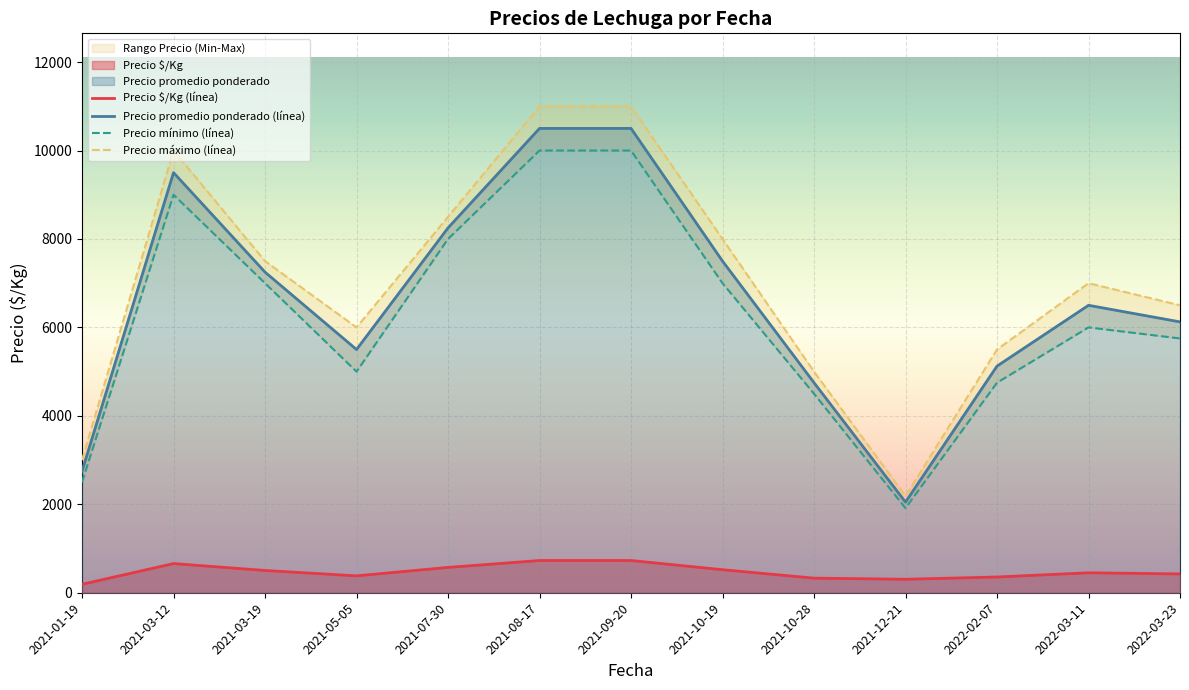

Reading right to left, list all the values displayed in this chart.

Precio $/Kg (línea): 425.2	451.5	356.0	305.0	330.0	521.0	729.0	729.0	573.0	382.0	503.5	660.0	191.2
Precio promedio ponderado (línea): 6125.0	6500.0	5125.0	2050.0	4750.0	7500.0	10500.0	10500.0	8250.0	5500.0	7250.0	9500.0	2750.0
Precio mínimo (línea): 5750.0	6000.0	4750.0	1912.5	4500.0	7000.0	10000.0	10000.0	8000.0	5000.0	7000.0	9000.0	2500.0
Precio máximo (línea): 6500.0	7000.0	5500.0	2187.5	5000.0	8000.0	11000.0	11000.0	8500.0	6000.0	7500.0	10000.0	3000.0